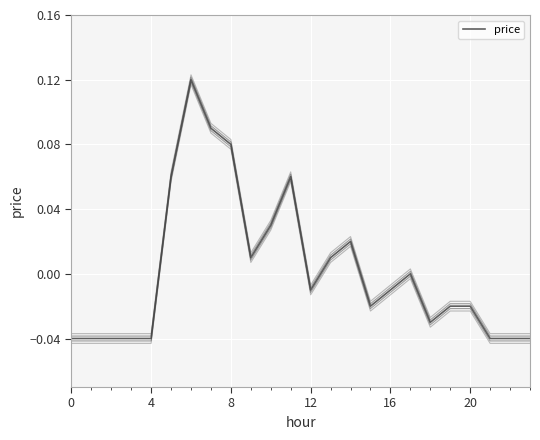

Does the chart display data point markers on the line(s)?

No